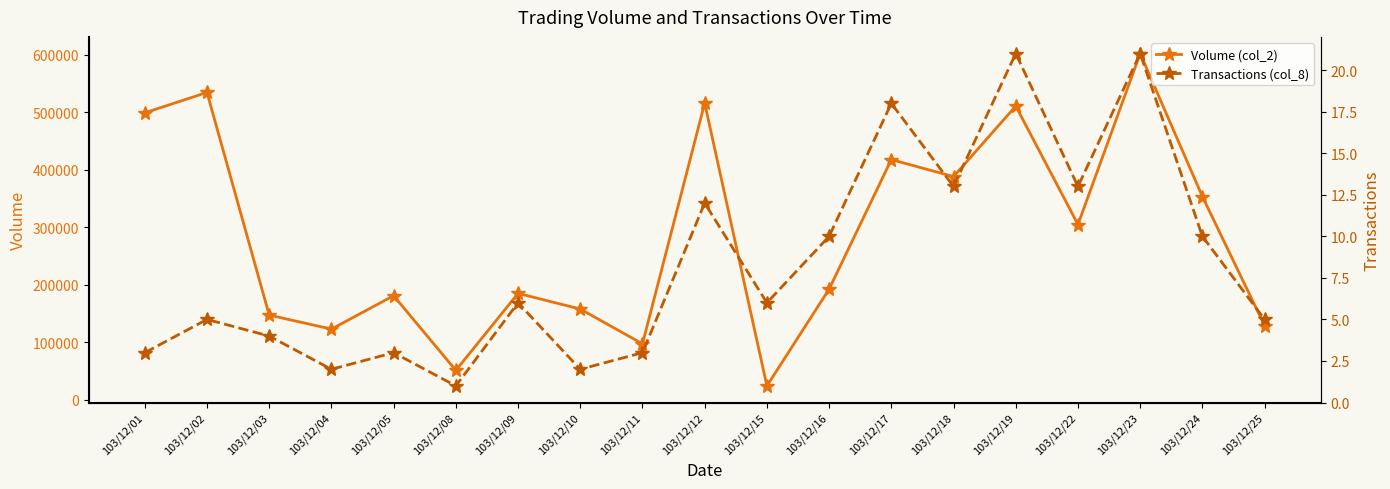

Reading left to right, what are all the values shown in this chart?

Volume (col_2): 103/12/01=498700	103/12/02=534020	103/12/03=147080	103/12/04=122760	103/12/05=180800	103/12/08=51000	103/12/09=184800	103/12/10=157620	103/12/11=97150	103/12/12=515530	103/12/15=24000	103/12/16=192210	103/12/17=417380	103/12/18=387790	103/12/19=510400	103/12/22=304520	103/12/23=601750	103/12/24=353080	103/12/25=128750
Transactions (col_8): 103/12/01=3	103/12/02=5	103/12/03=4	103/12/04=2	103/12/05=3	103/12/08=1	103/12/09=6	103/12/10=2	103/12/11=3	103/12/12=12	103/12/15=6	103/12/16=10	103/12/17=18	103/12/18=13	103/12/19=21	103/12/22=13	103/12/23=21	103/12/24=10	103/12/25=5